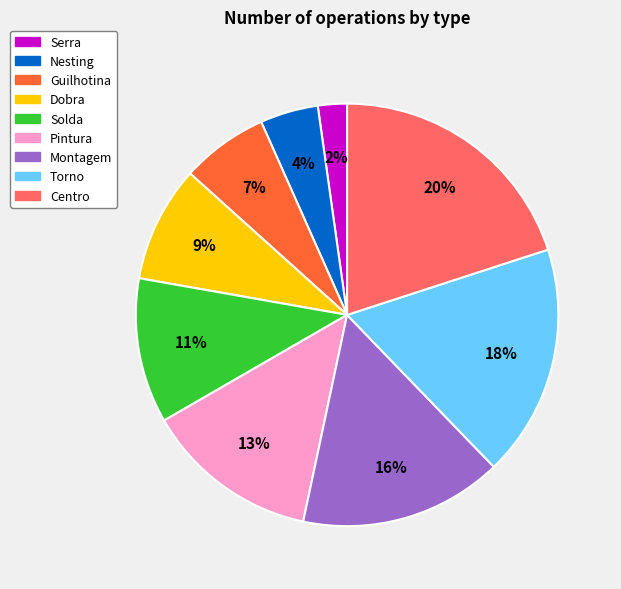

True or false: Torno accounts for 18% of the total.

True